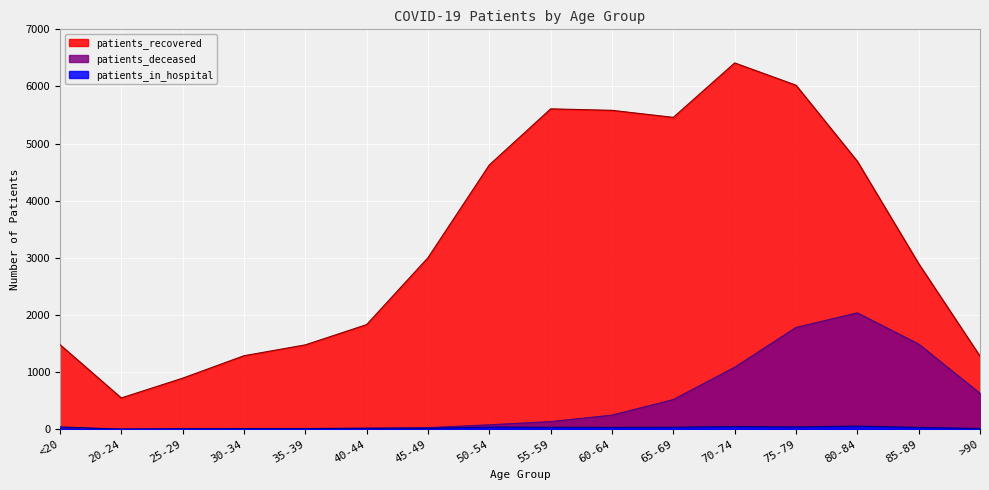

What is the difference between the maximum and second lowest values in the patients_recovered series?

5519